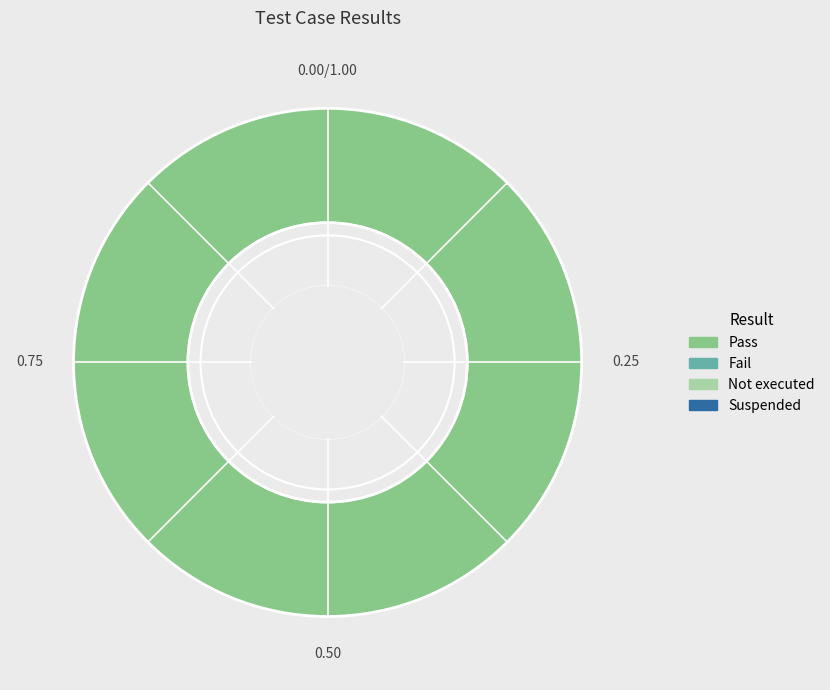

Is there any slice that represents more than half of the pie?

Yes